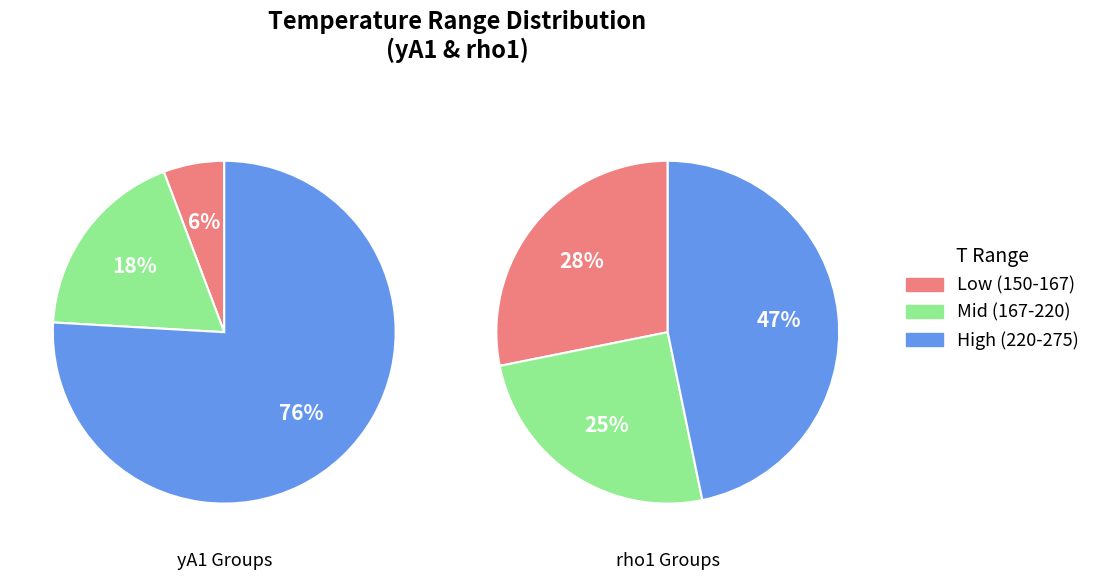

To the nearest percent, what percentage of the pie is 262.86?

10%